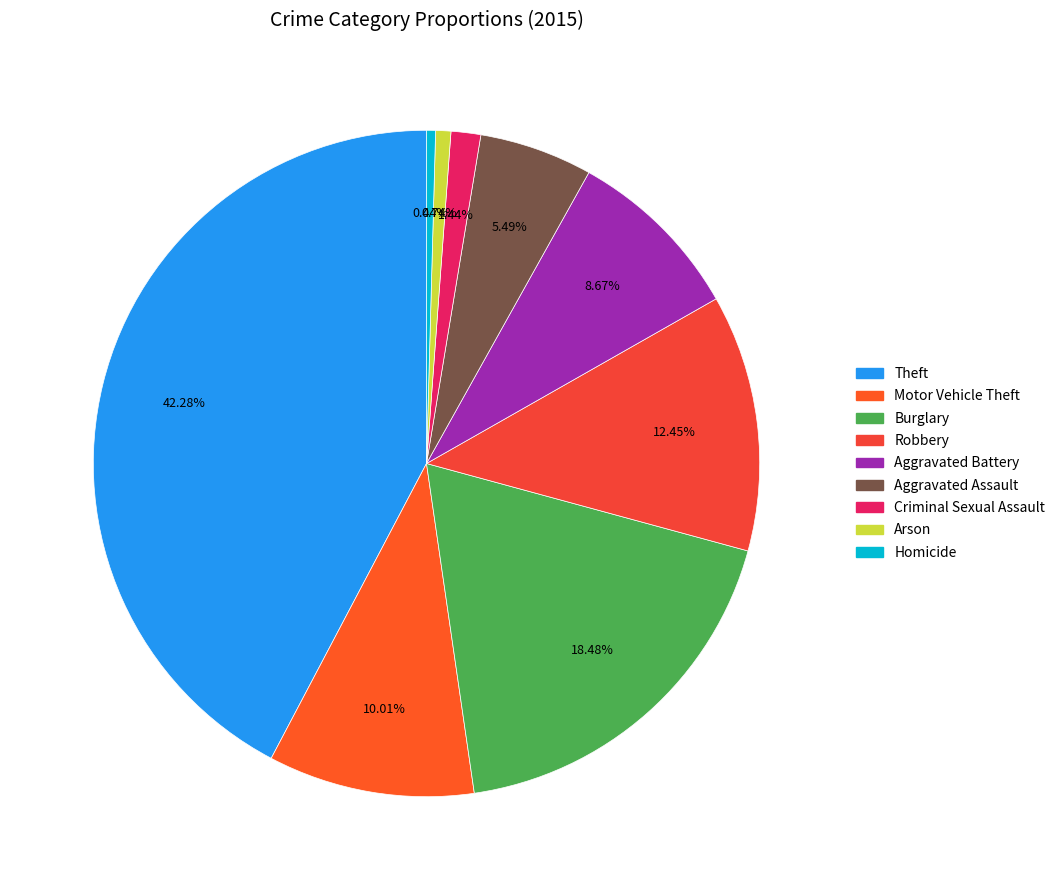

What is the largest slice in the pie chart?

Theft